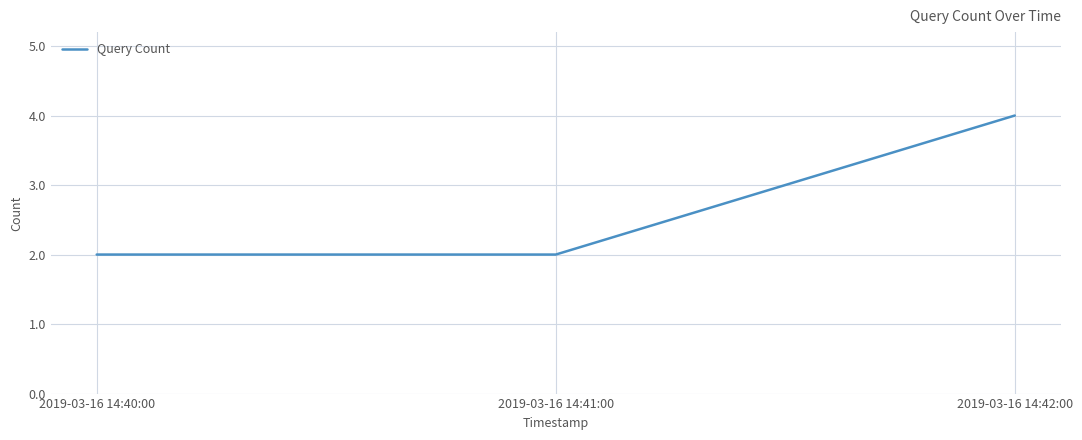

Is it true that the value at 2019-03-16 14:41:00 is 2?

True